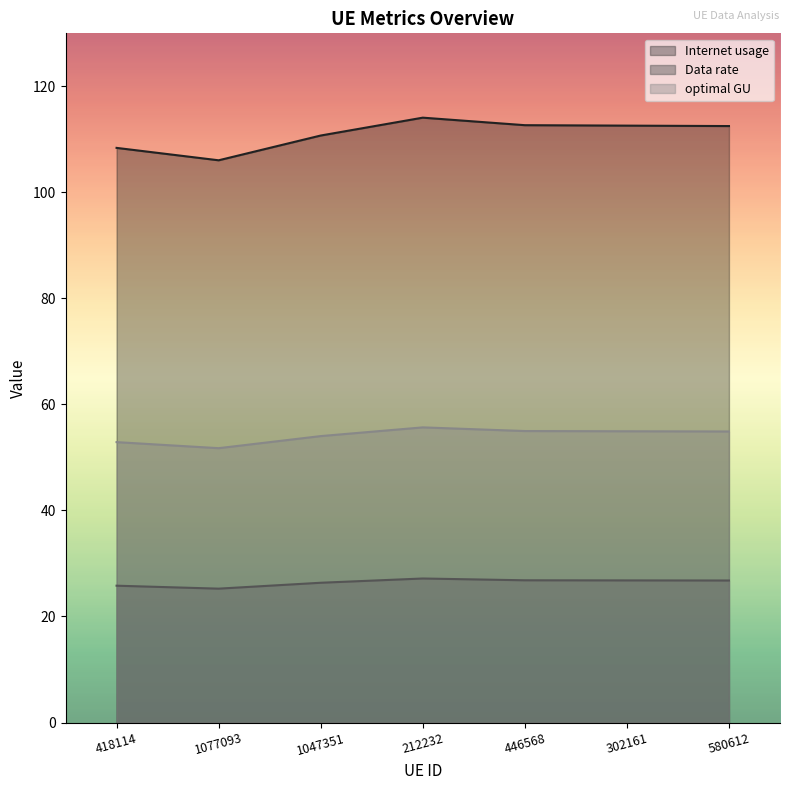

How many interior local valleys does the Data rate series have?

1